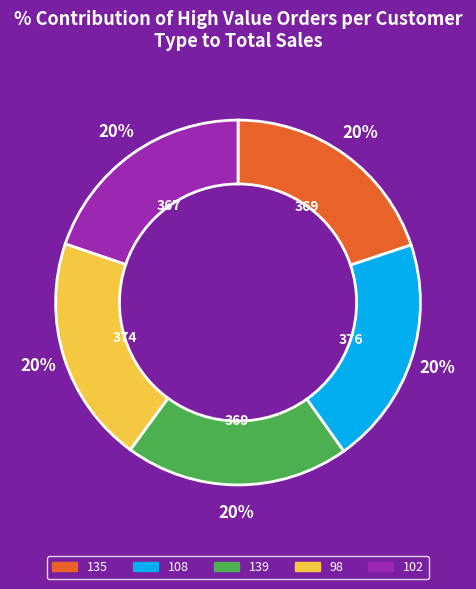

Approximately how many times larger is the value at 108 compared to 139?

1.0